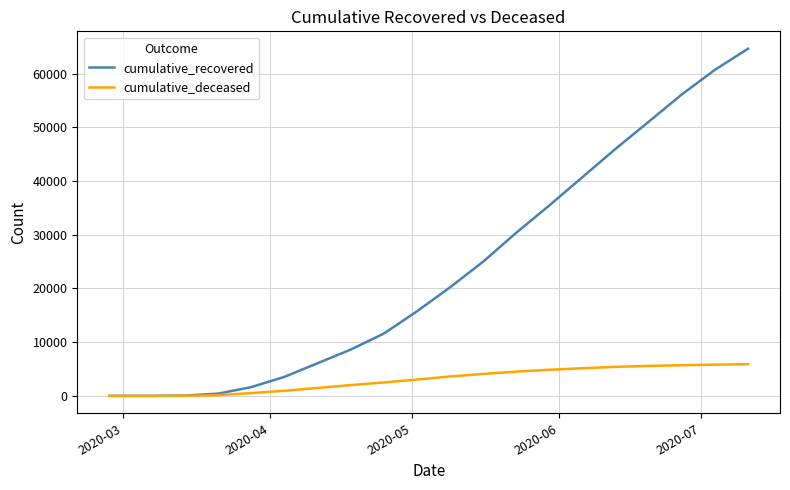

What is the sum of all cumulative_recovered values?

477963